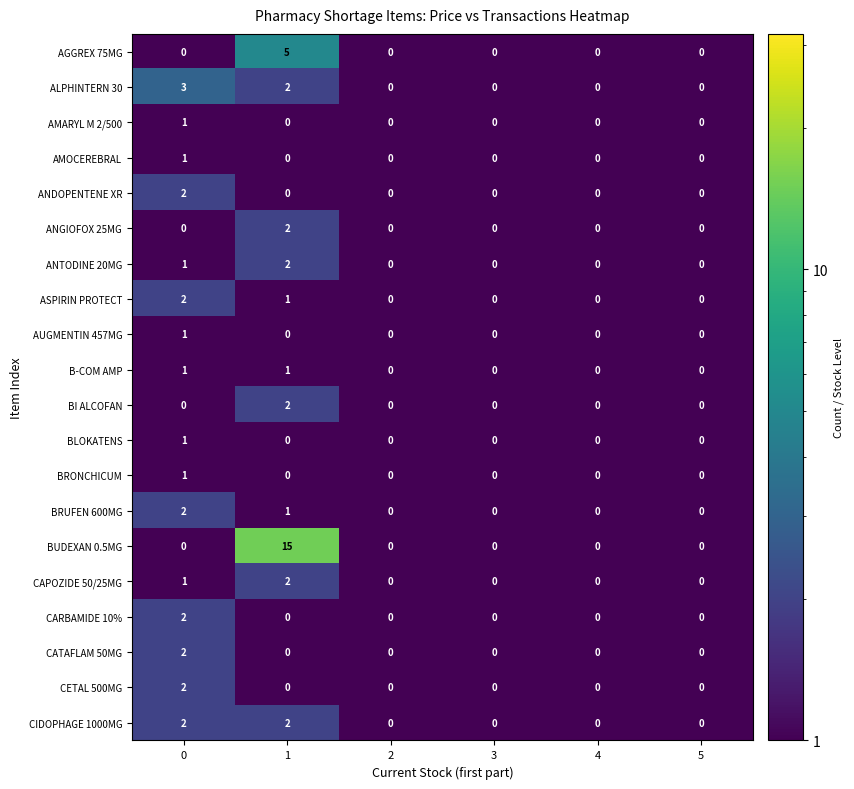

How many series are shown in this chart?

20